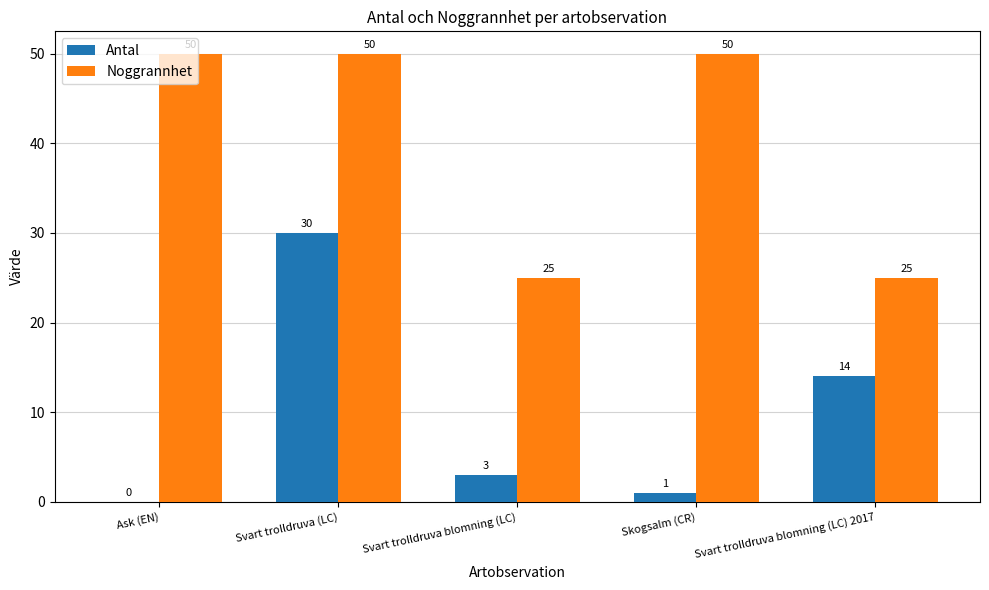

Which series has the largest total across all categories?

Noggrannhet